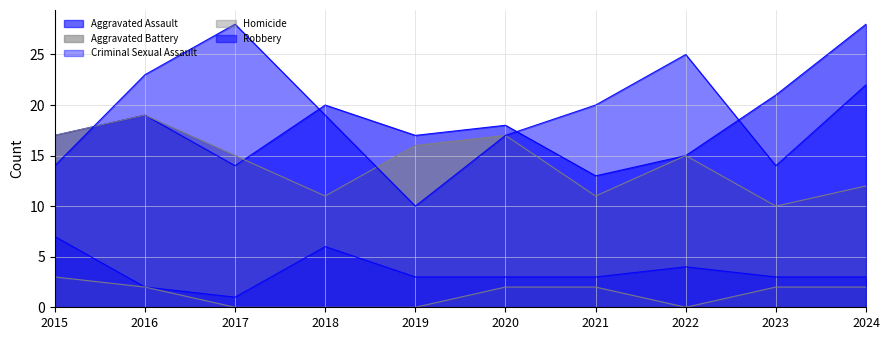

Which series has the largest range (max minus min)?

Robbery